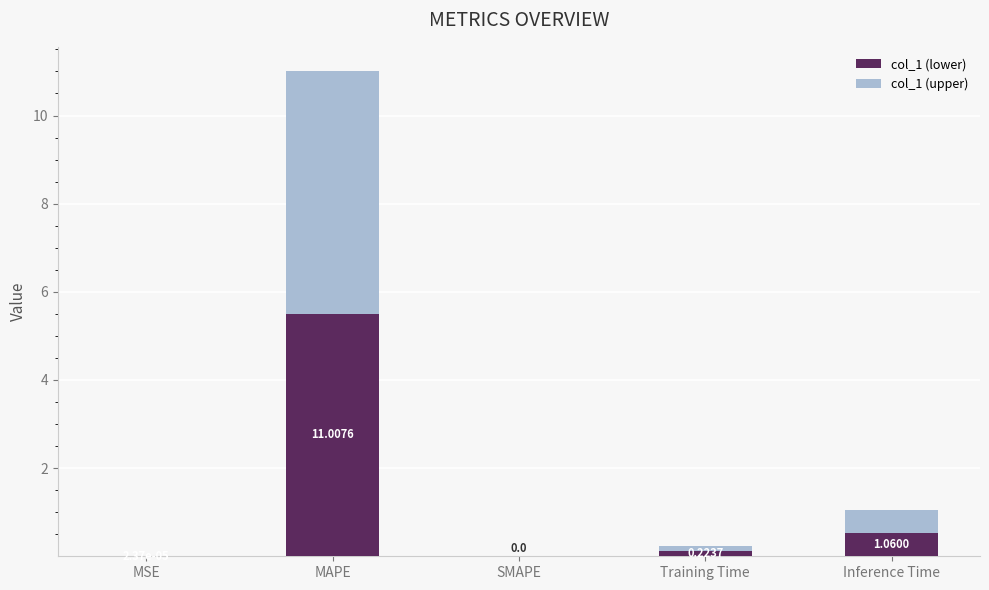

Which series has the widest spread of values?

col_1 (lower)